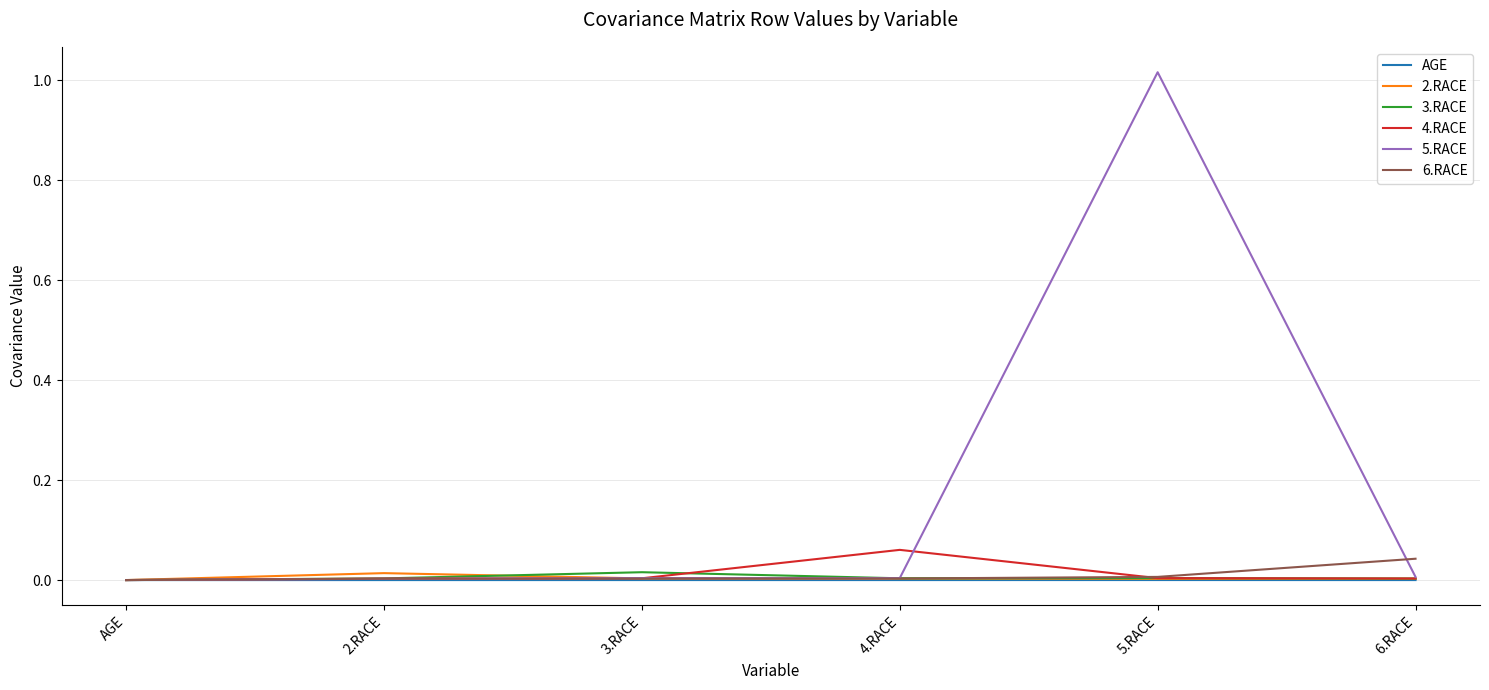

True or false: 2.RACE has a value of 0.0 at 3.RACE.

True